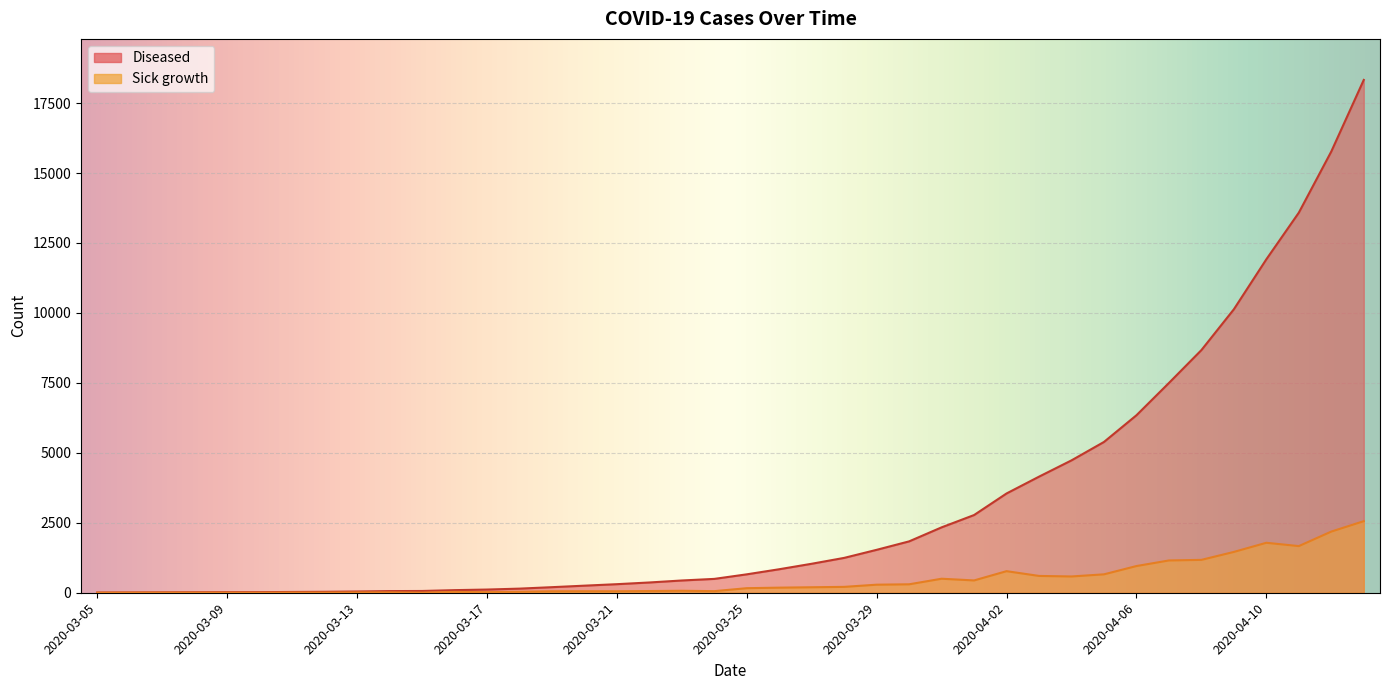

Rank the series by their maximum value, from lowest to highest.

Sick growth, Diseased